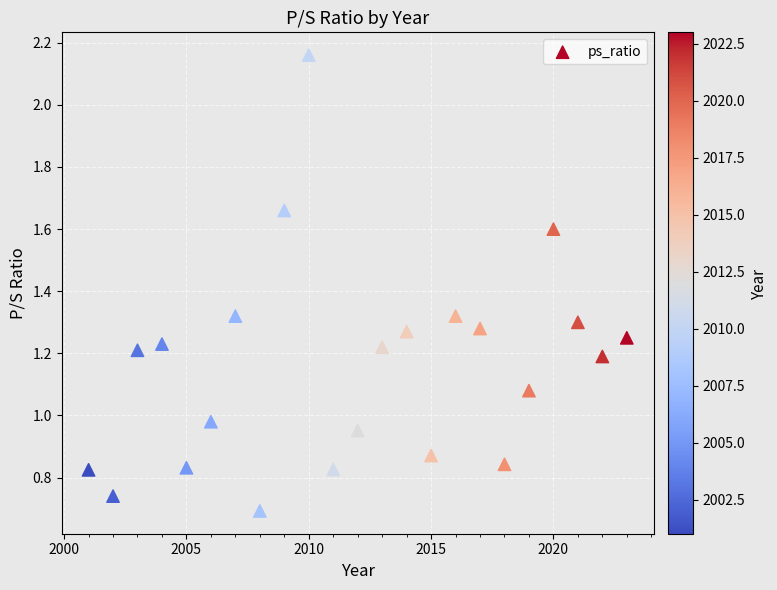

What is the range of X values (max minus min)?

22.0